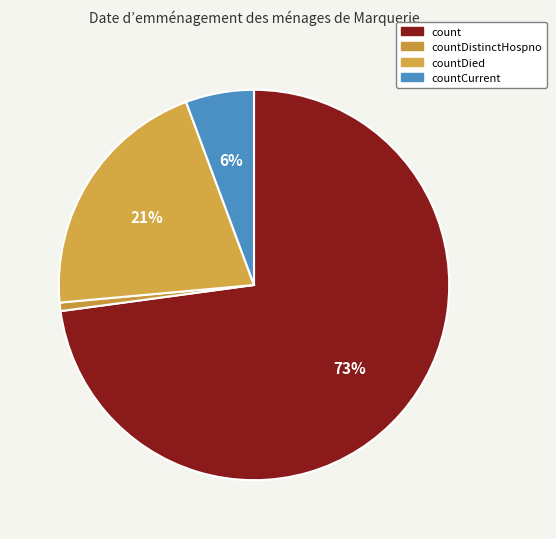

Which category has the biggest portion of the pie?

count